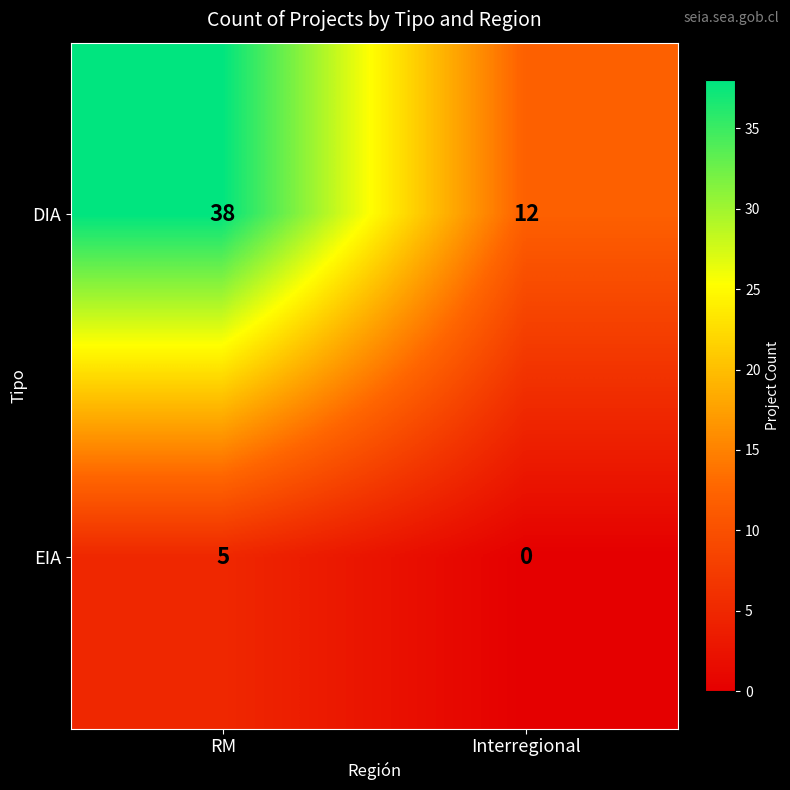

What is the difference between the highest and lowest values at RM?

33